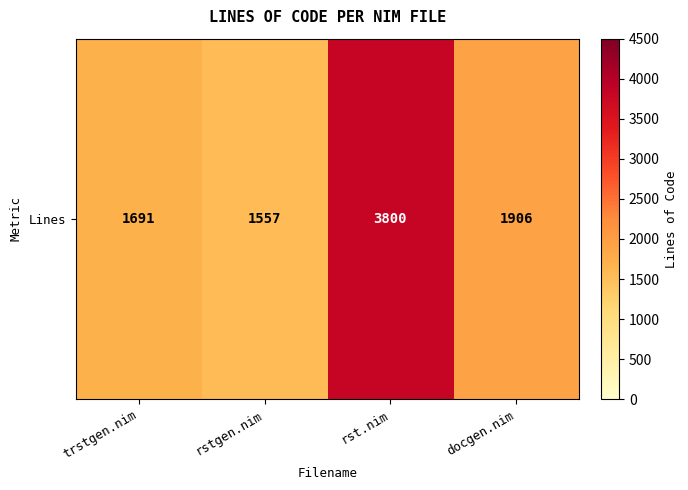

Between rstgen.nim and rst.nim, which is larger?

rst.nim